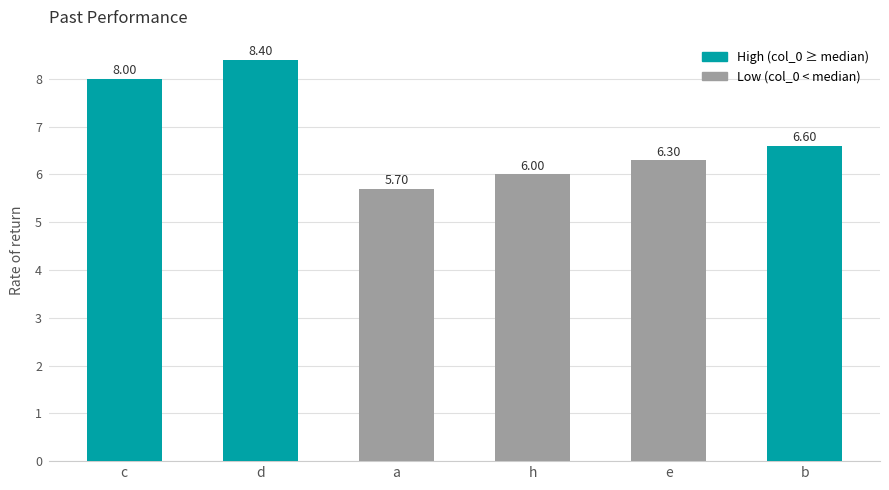

Rank the categories by value from highest to lowest.

d, c, b, e, h, a